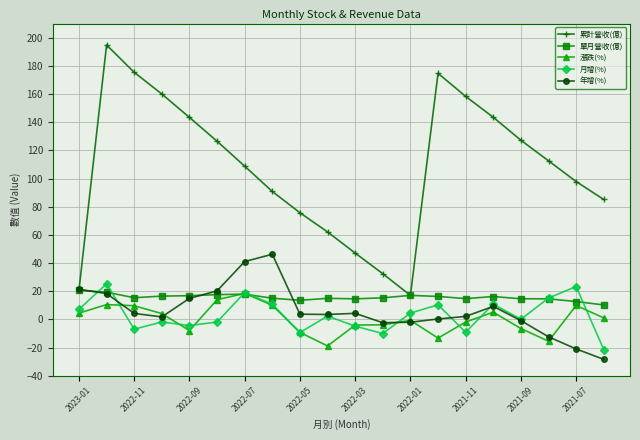

How many data points in 月增(%) are above 2?

10